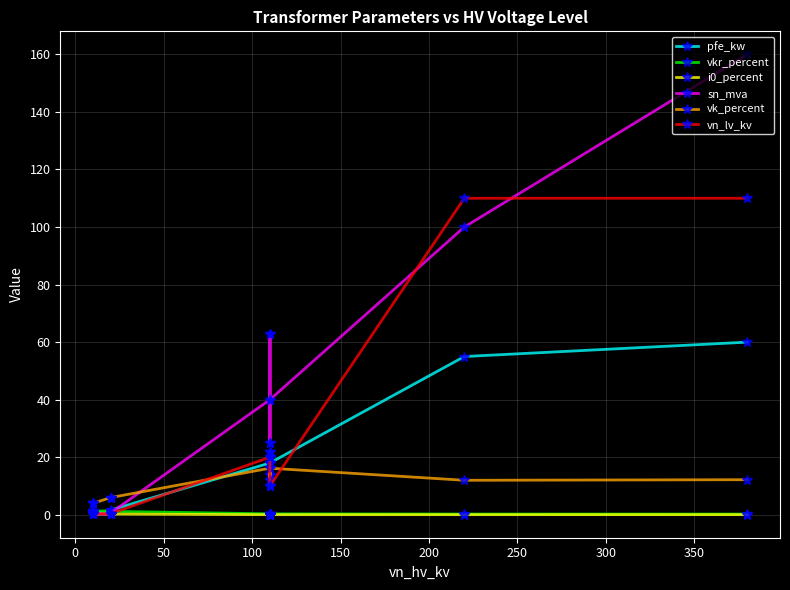

What is the total value across all series at 0?

7.5